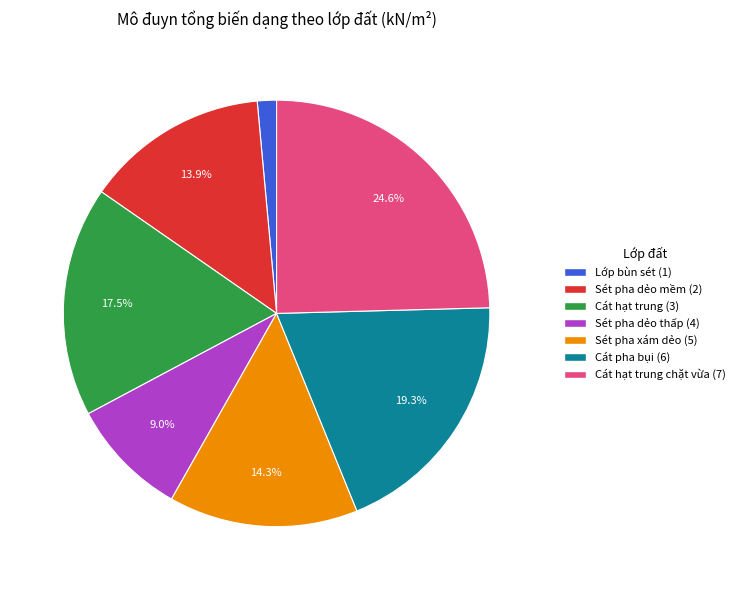

Is there a majority slice in this chart?

No